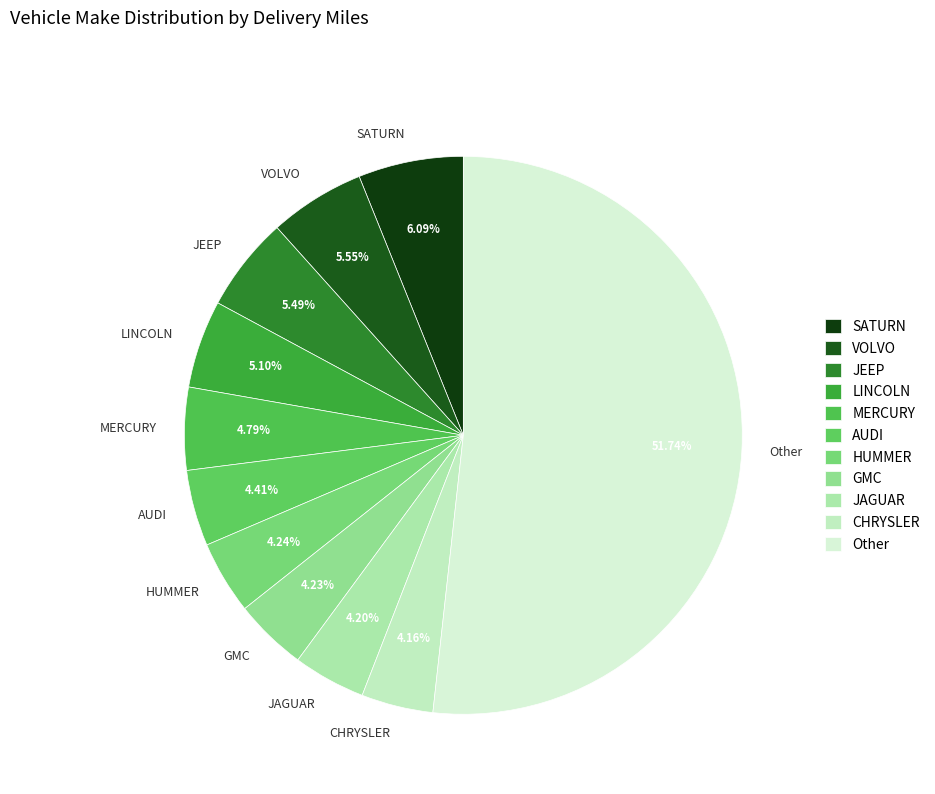

Approximately how many times larger is the value at MERCURY compared to JAGUAR?

1.1